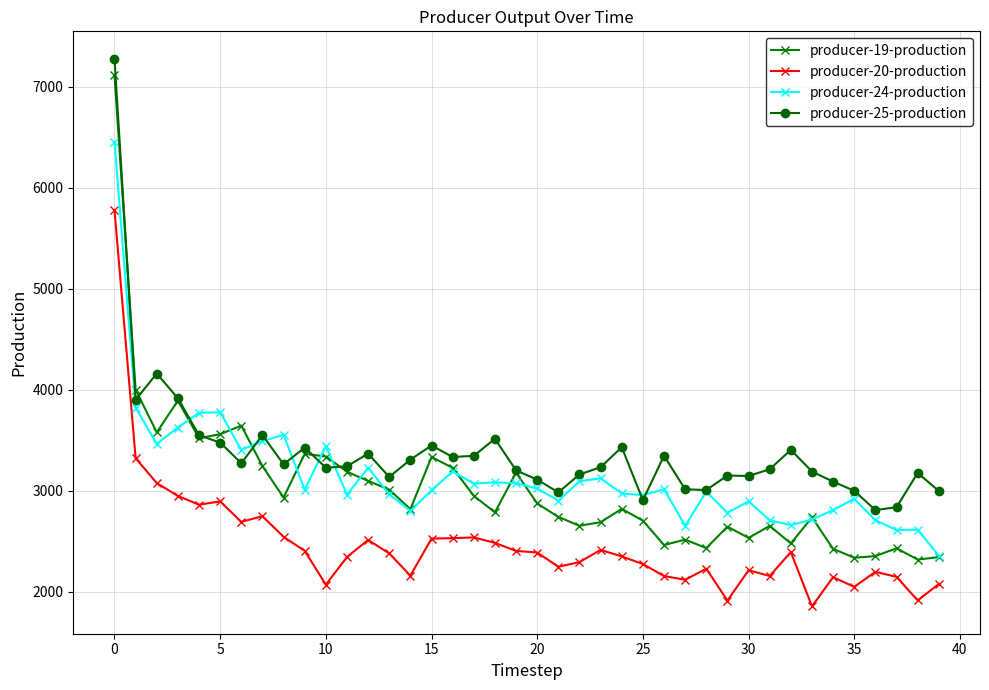

True or false: producer-25-production has more than 2 points higher than both neighbors.

True